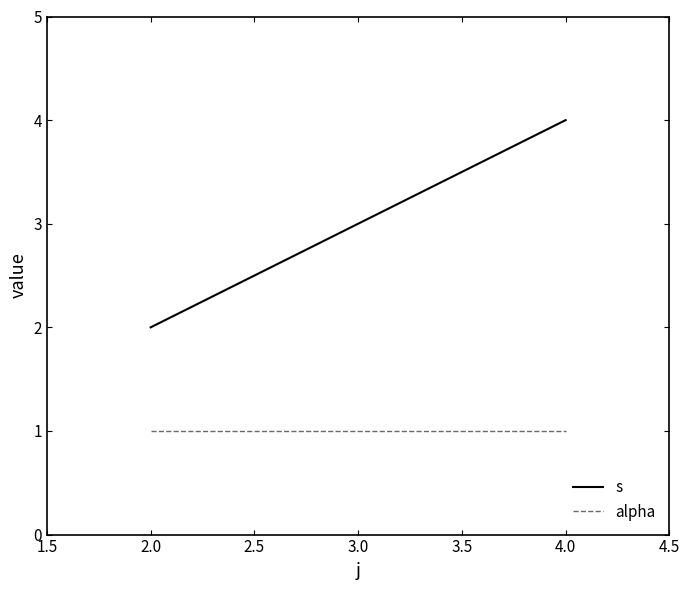

What is the highest value of the alpha series?

1